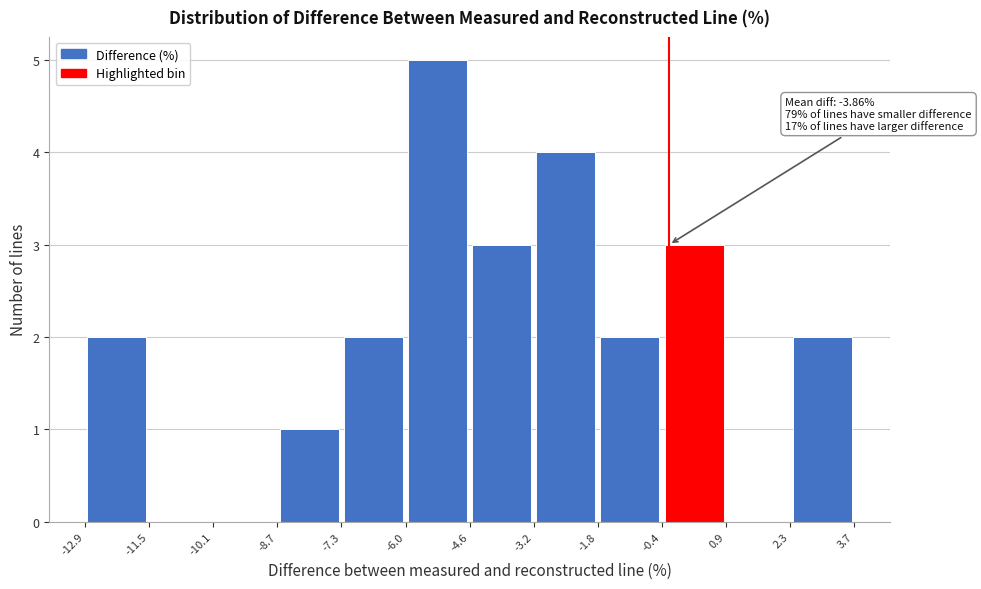

Which range on the x-axis has the tallest bar?

-6.0 to -4.6